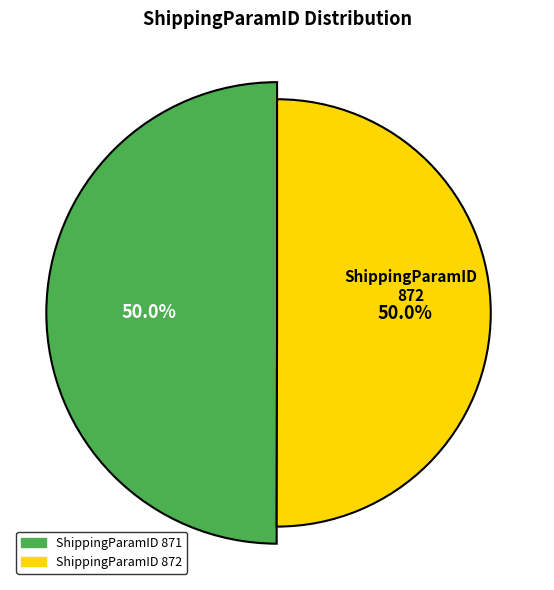

Does any single category account for the majority?

Yes